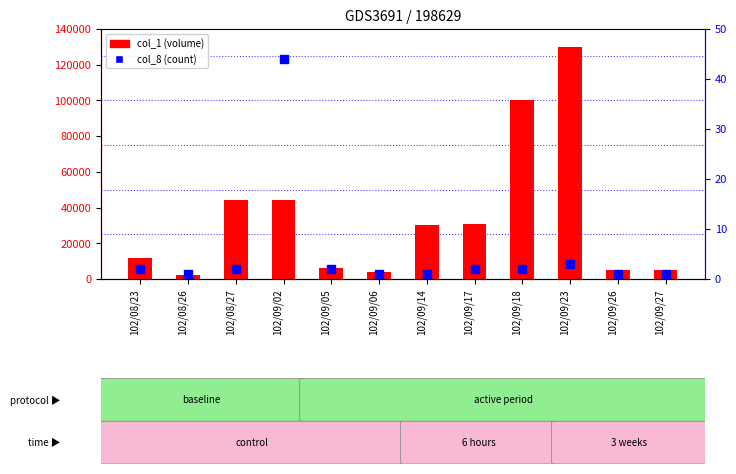

Which series reaches the maximum Y coordinate?

col_1 (volume)